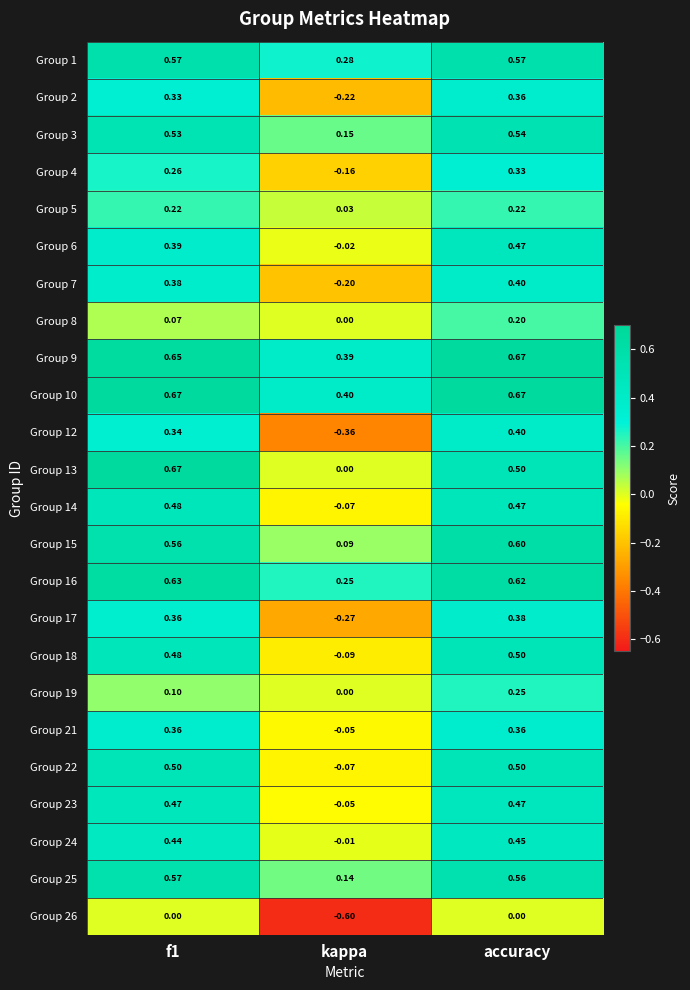

Which category has the lowest value across all series?

kappa